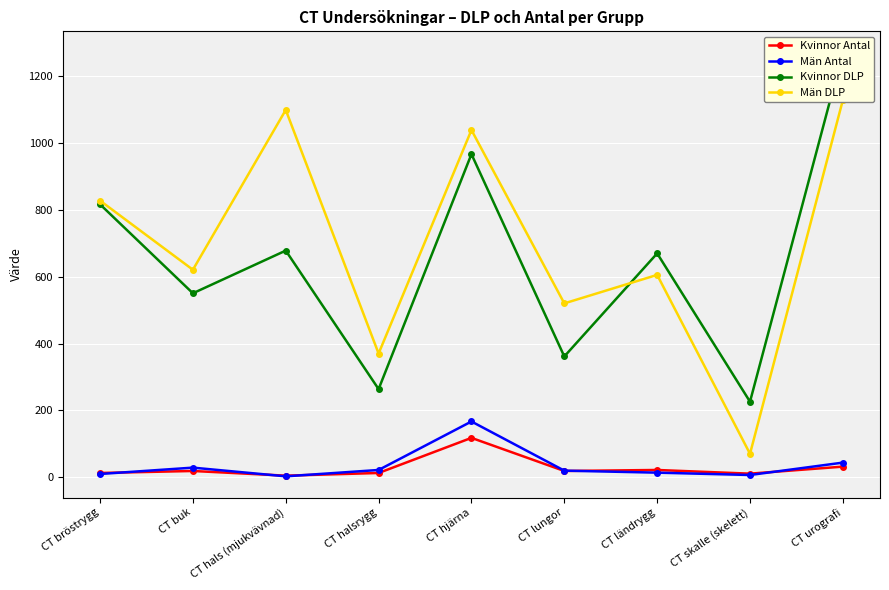

After their last crossing, which series has the higher values: Män DLP or Kvinnor DLP?

Kvinnor DLP